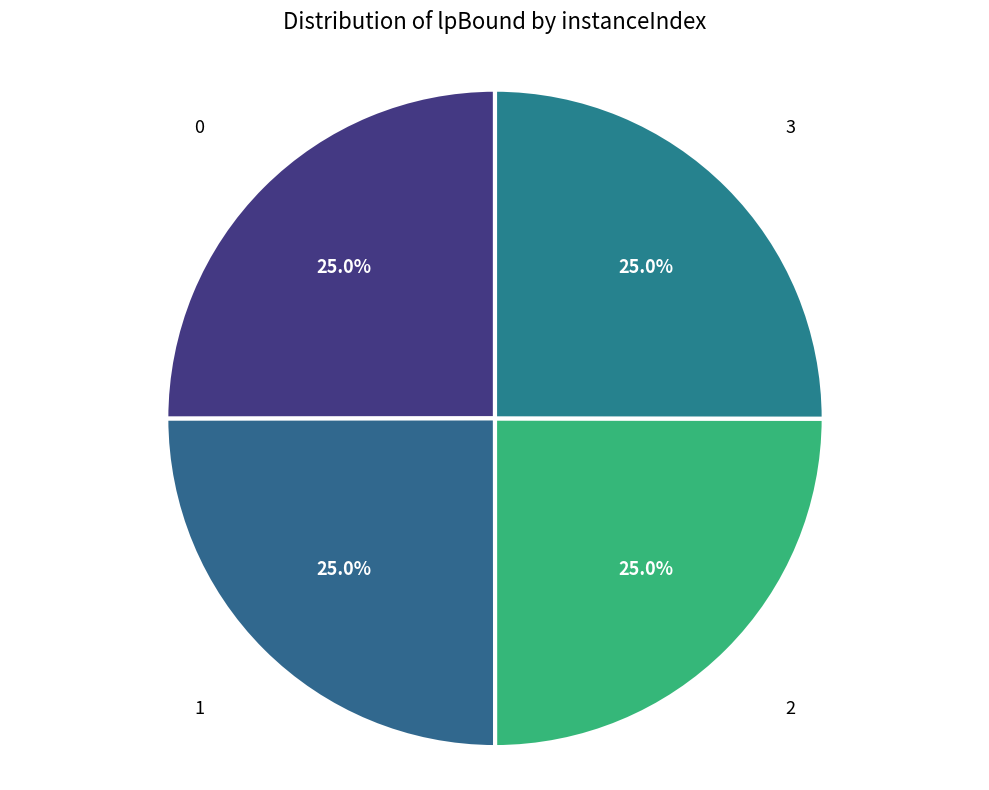

Does 3 account for over 50% of the chart?

No